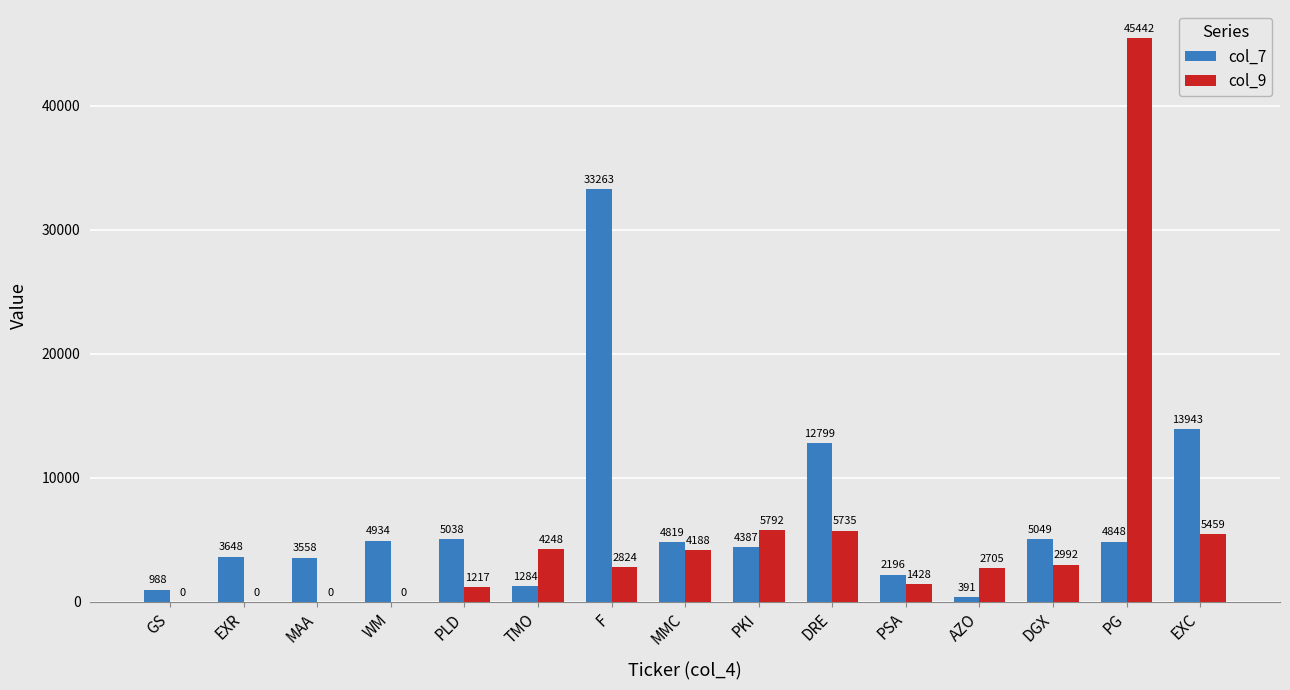

What is the sum of all col_9 values?

82030